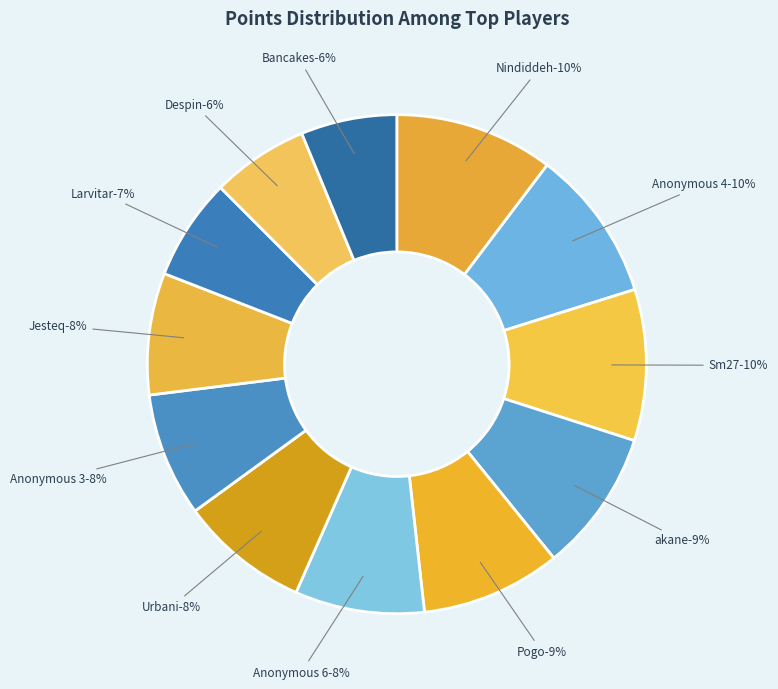

Is there a majority slice in this chart?

No